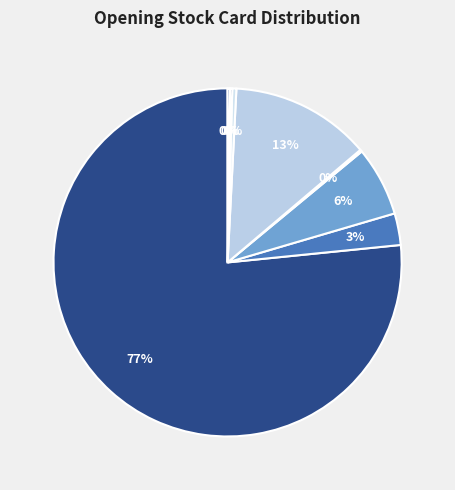

How many segments does this pie chart have?

8